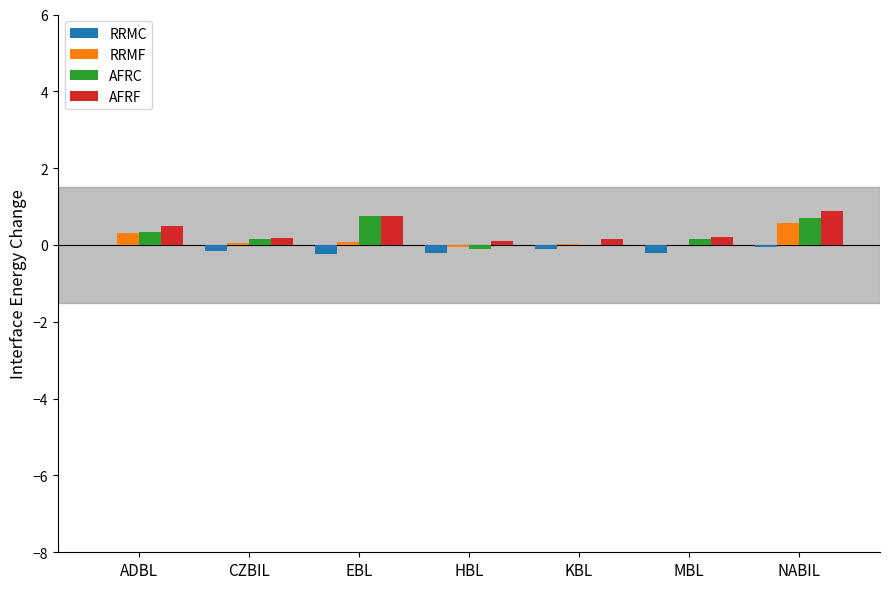

What is the highest value of the AFRF series?

0.9